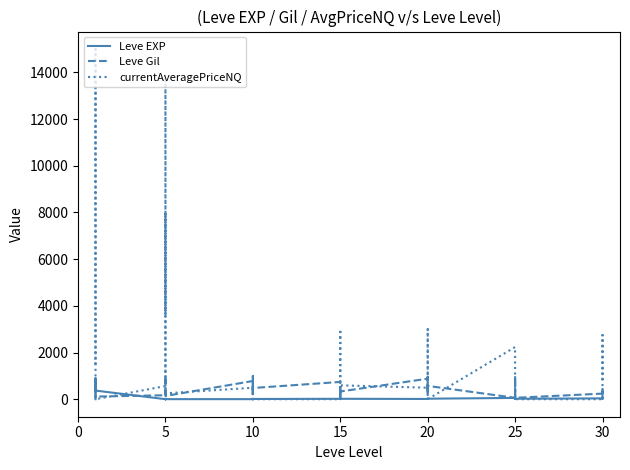

What is the label of the 10th point from the right?

25